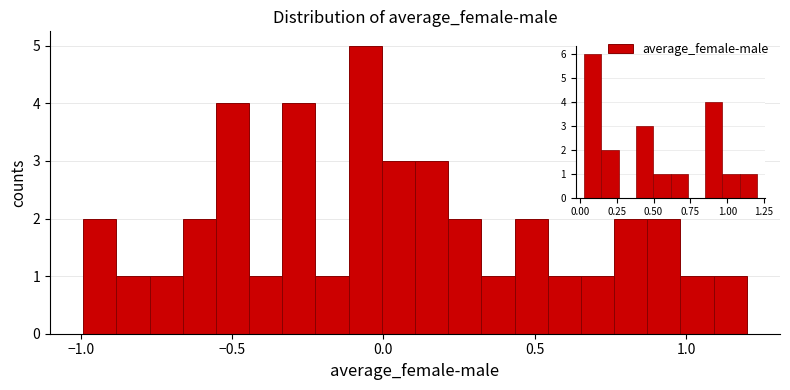

Around what value on the x-axis is the tallest bar? Give the approximate position of its centre, as read against the axis.

-0.05